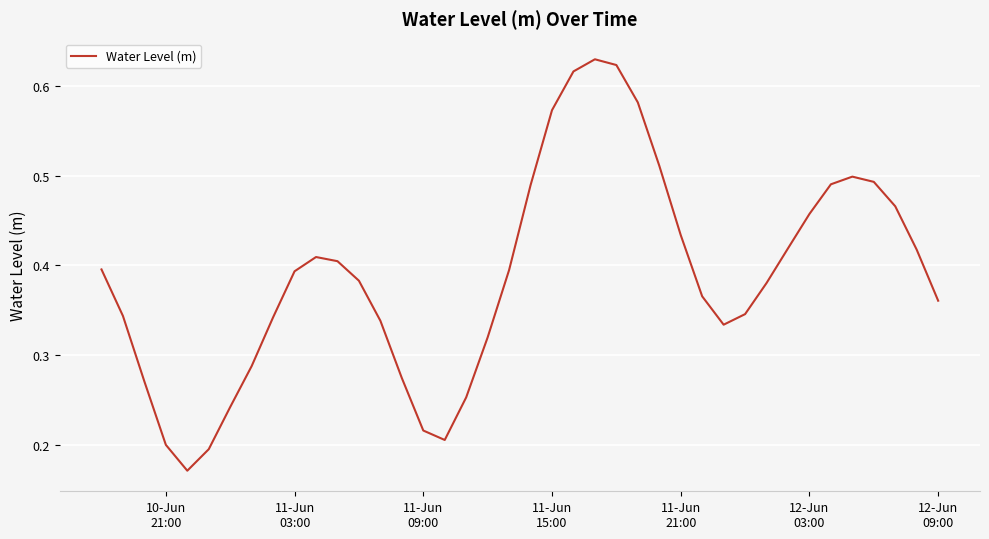

How many lines are shown in the chart?

1